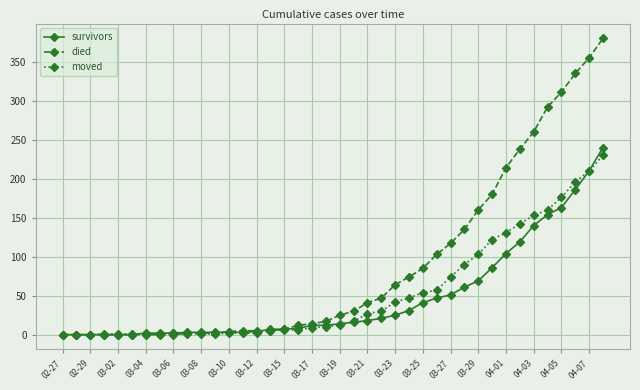

Which series has the largest range (max minus min)?

died